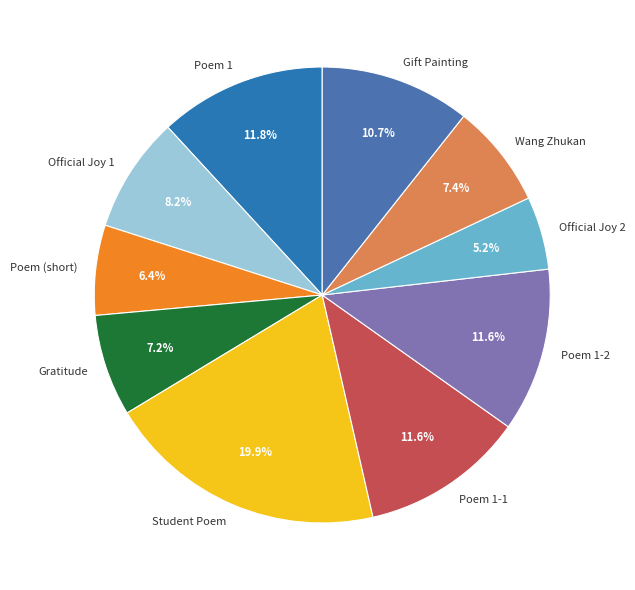

Does Poem 1 account for over 50% of the chart?

No